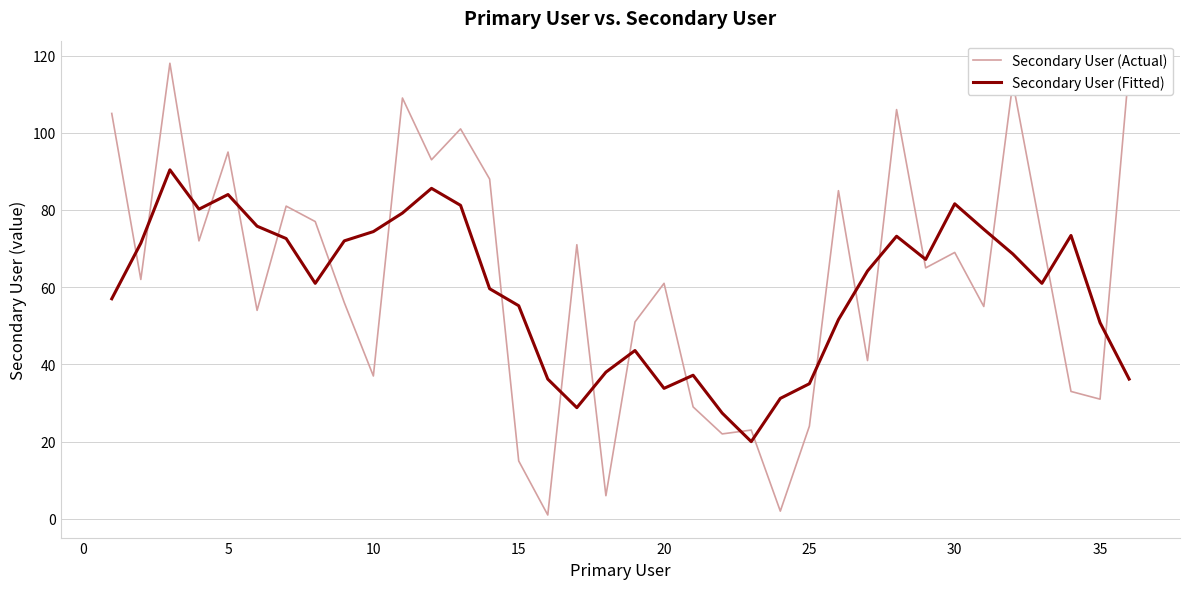

What is the difference between the maximum and second lowest values in the Secondary User (Fitted) series?

63.0